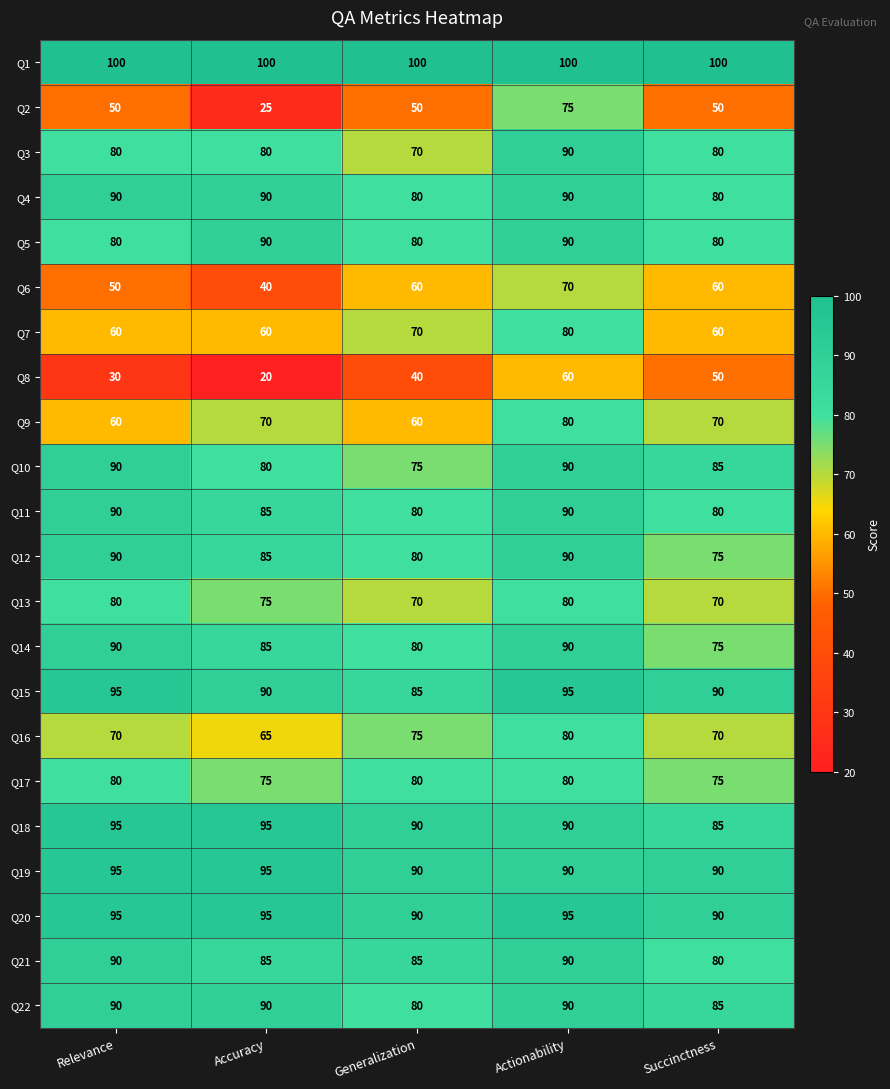

True or false: Q1 has a value of 100 at Accuracy.

True